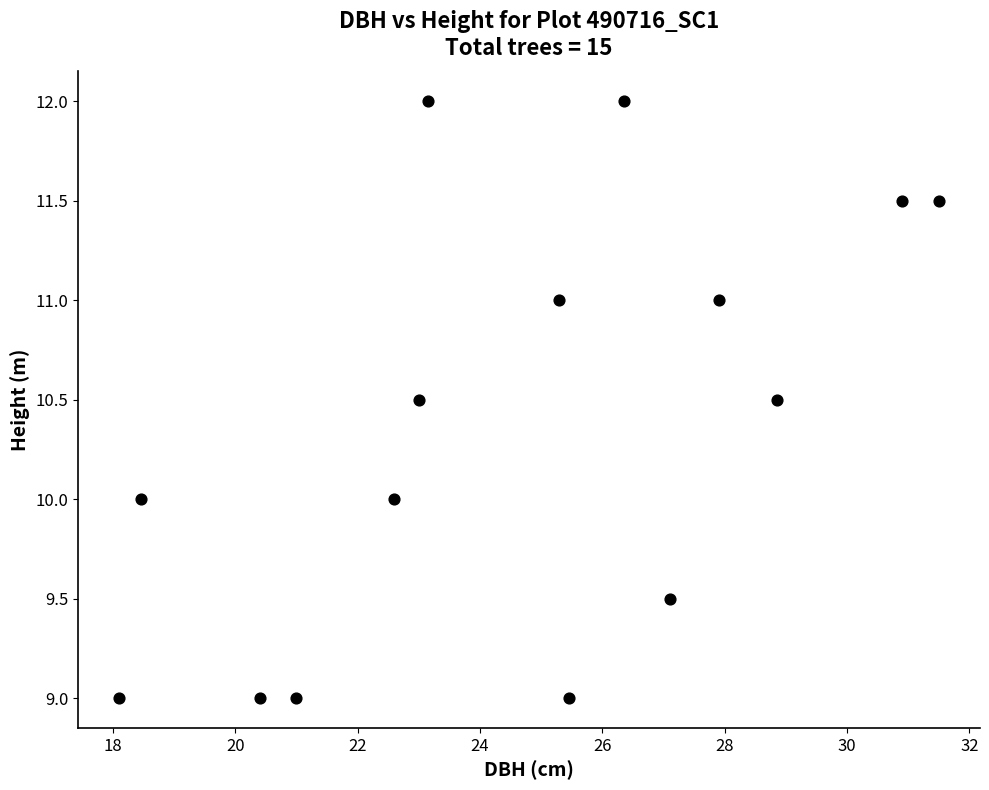

What is the range of Y values (max minus min)?

3.0